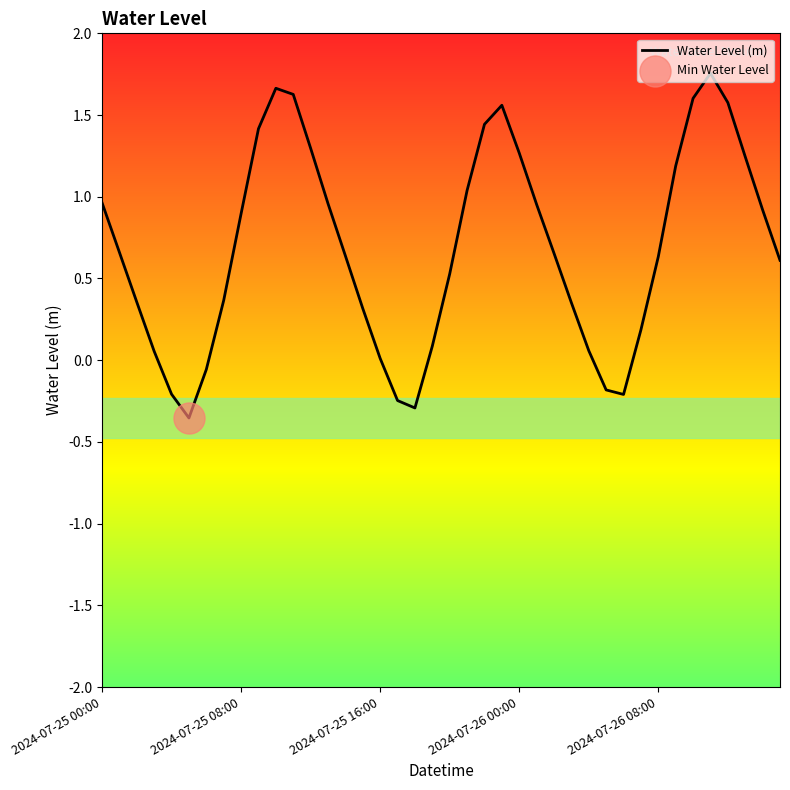

What is the difference between the maximum and minimum values?

2.1